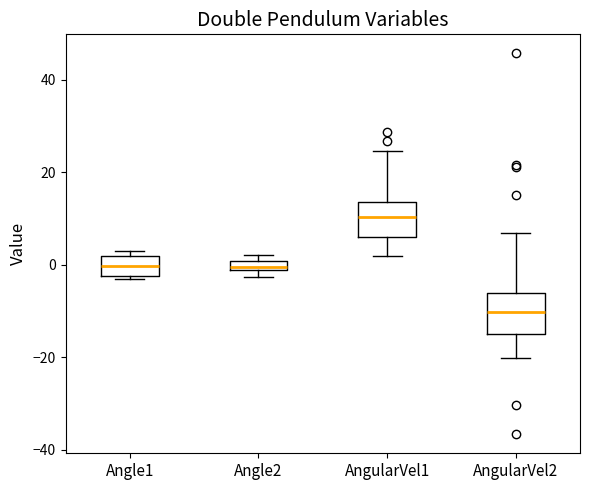

Which box has the lowest median line?

AngularVel2